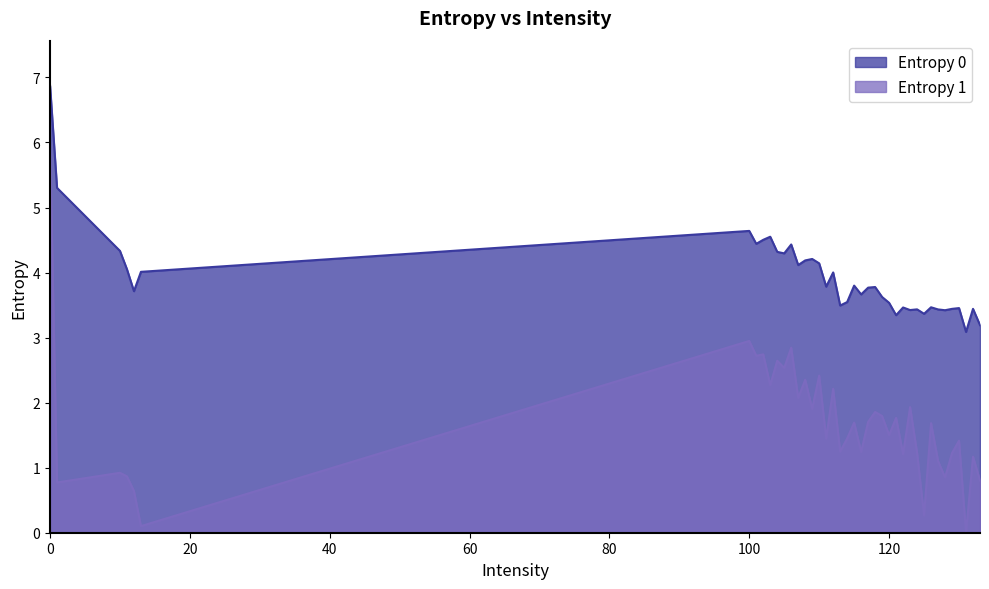

True or false: Entropy 0 has more than 2 points higher than both neighbors.

True